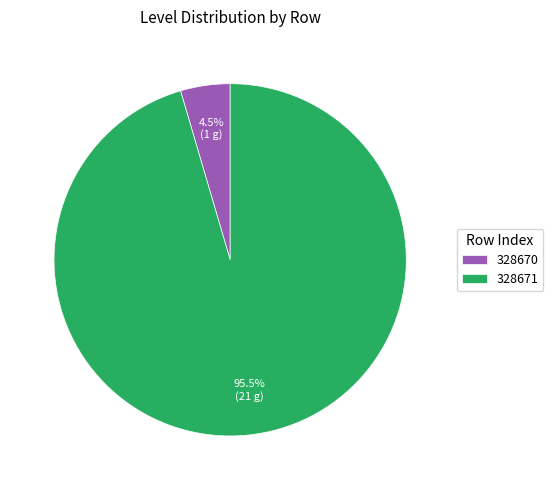

Between 328670 and 328671, which is larger?

328671